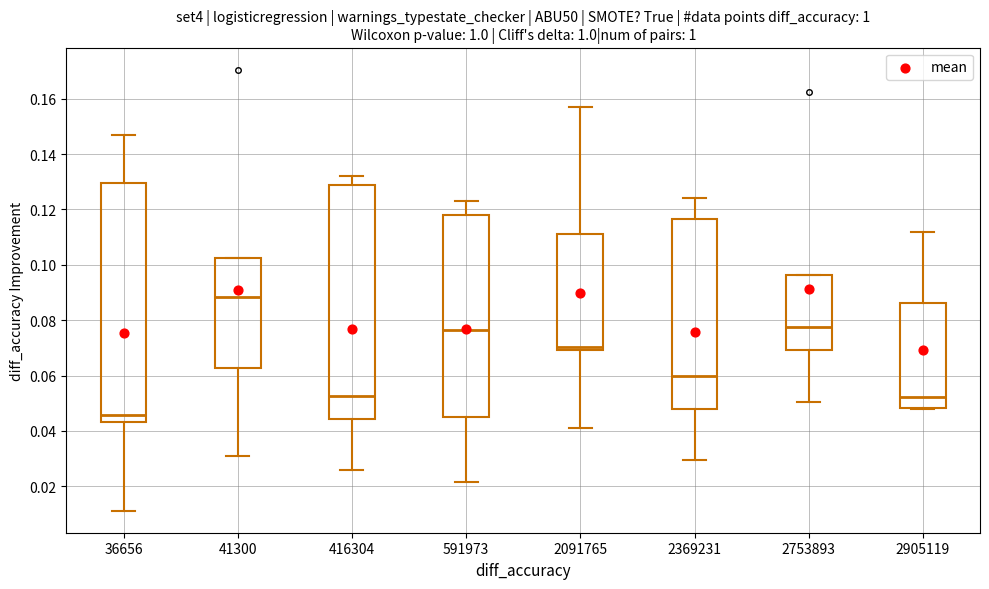

Where is the lower edge of the box at x = 591973 on the y-axis? The values are not printed on the chart, so give them approximately, as read against the axis.

0.046